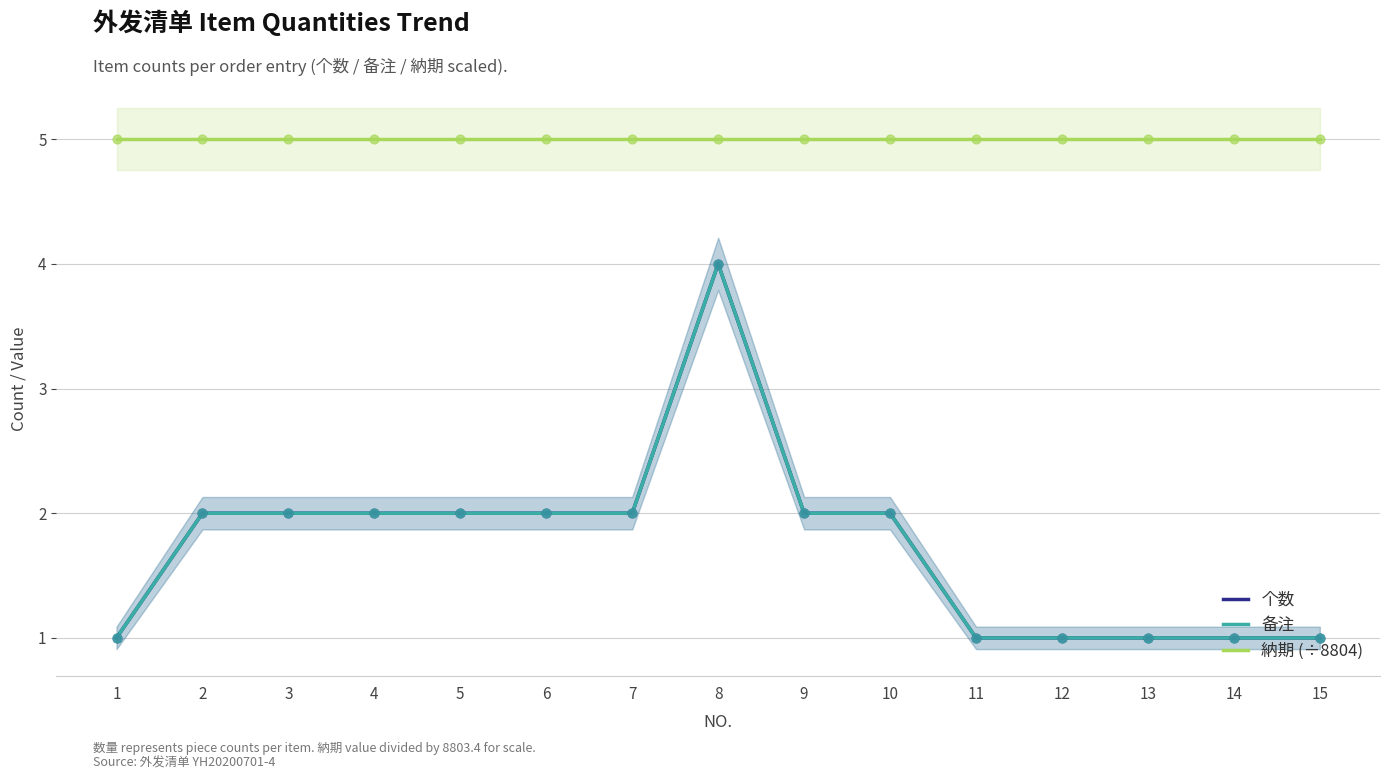

Which series has the largest Y range (max minus min)?

个数